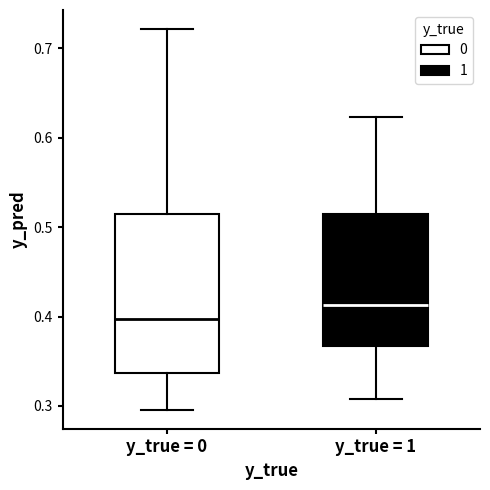

Reading left to right, transcribe this box plot: for each box, give where its median line is, the range the box spans, and where its two whiskers end, as read against the y-axis. The values are not printed on the chart, so give them approximately, as read against the axis.

y_true = 0: median 0.40, box 0.34 to 0.52, whiskers 0.30 to 0.72
y_true = 1: median 0.41, box 0.37 to 0.52, whiskers 0.31 to 0.62